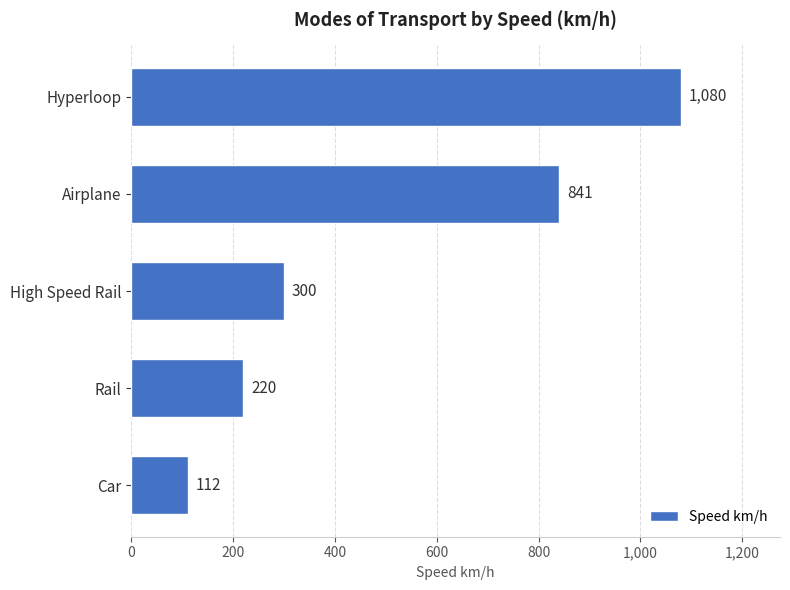

Between High Speed Rail and Car, which is larger?

High Speed Rail